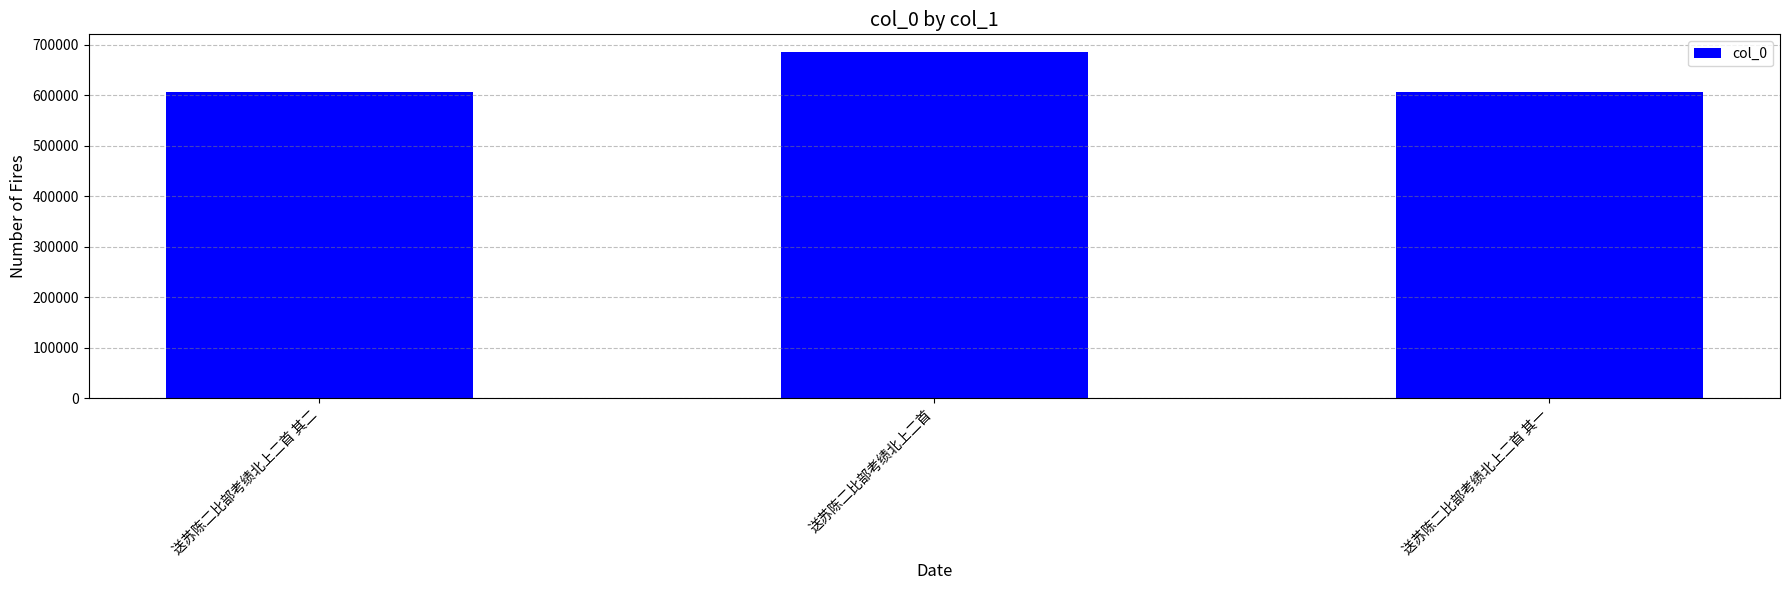

What is the approximate value at 送苏陈二比部考绩北上二首 其二, to the nearest 10?

606390